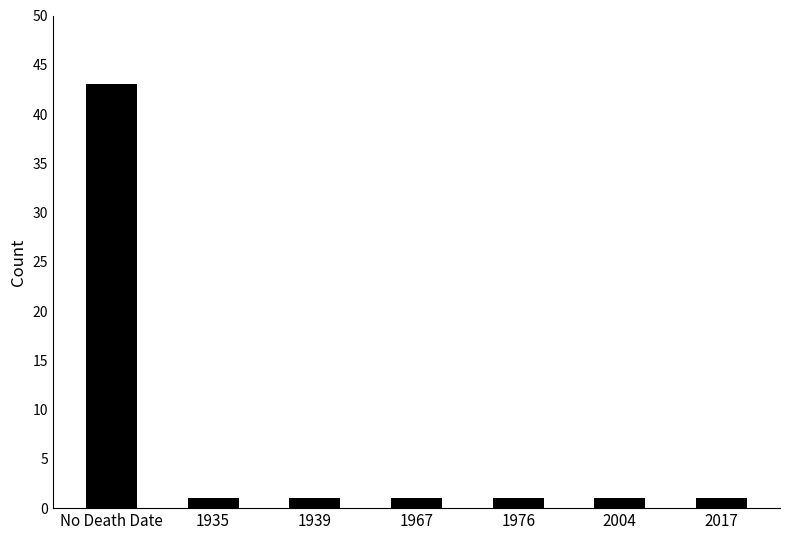

What is the label of the 3rd bar from the left?

1939